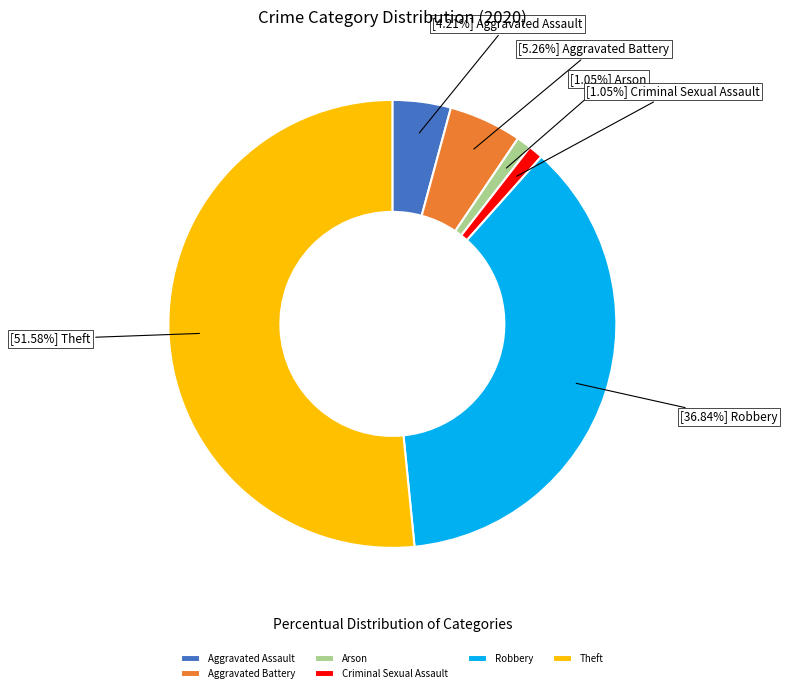

Which slice represents more than half of the pie?

Theft